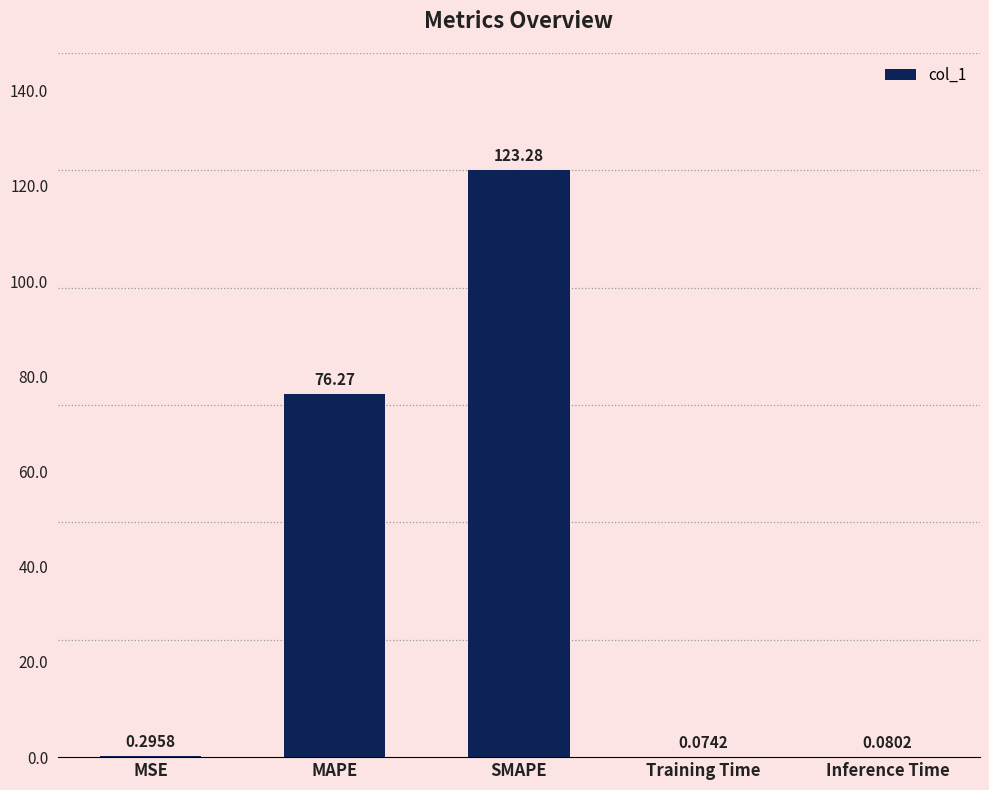

Which category has the highest value across all series?

SMAPE